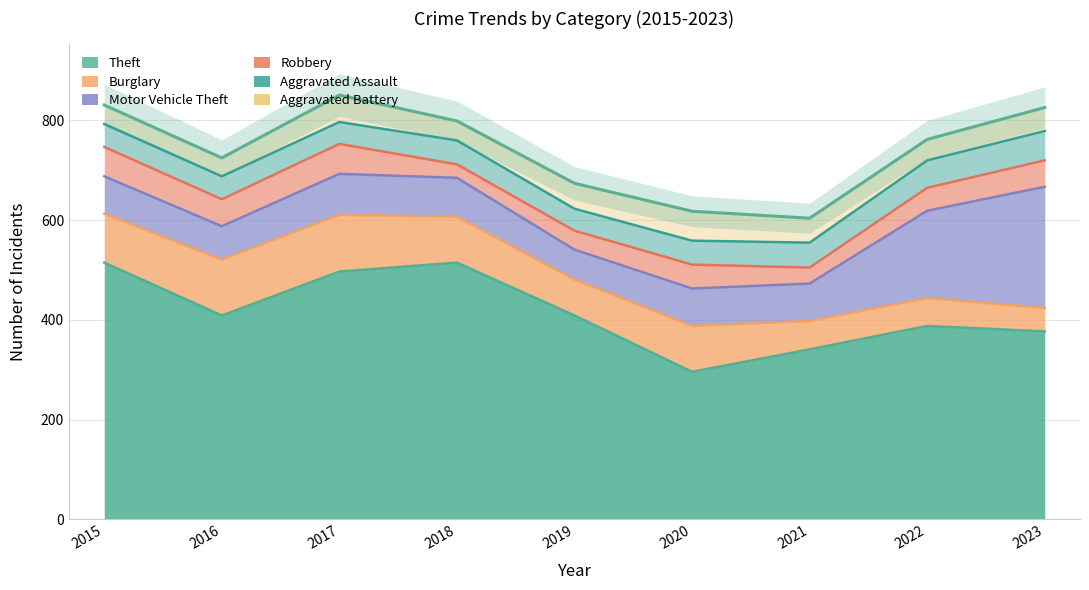

Does the chart have visible grid lines?

Yes